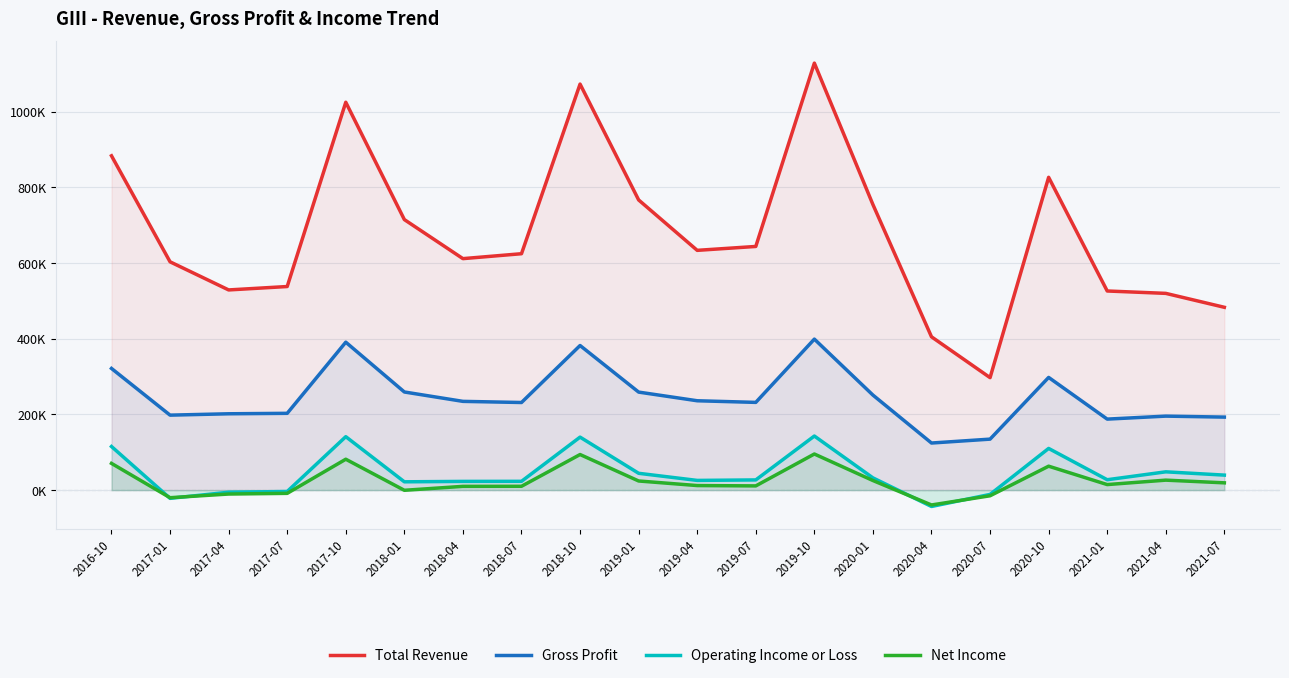

What is the difference between the second highest and minimum values in the Gross Profit series?

266500